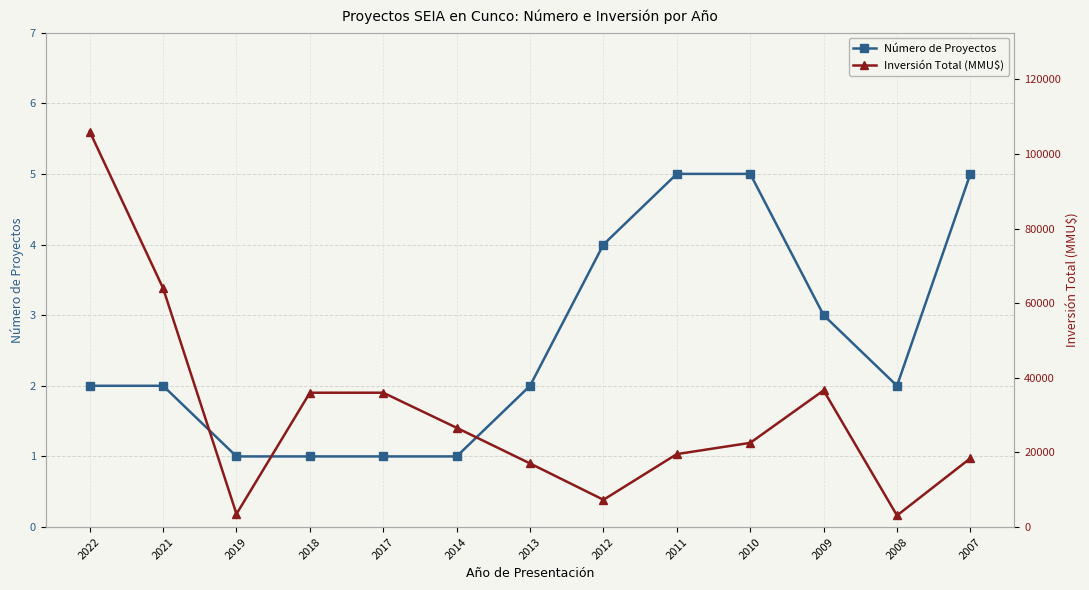

Reading left to right, extract all data points from this chart.

Número de Proyectos: 2	2	1	1	1	1	2	4	5	5	3	2	5
Inversión Total (MMU$): 106000	64000	3500	36000	36000	26600	17048	7307	19553	22567	36622	3100	18440